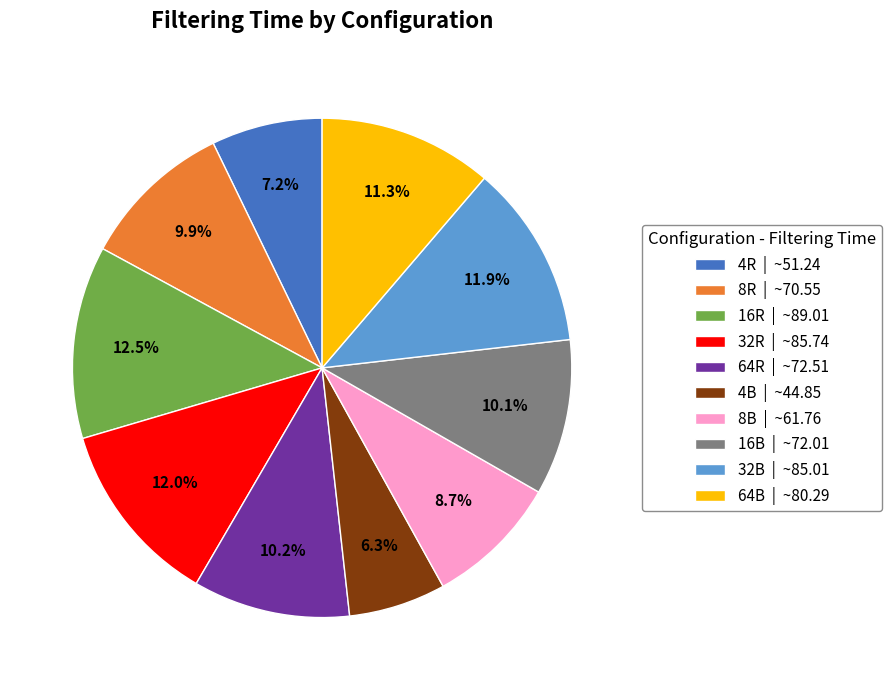

How many slices are in this pie chart?

10